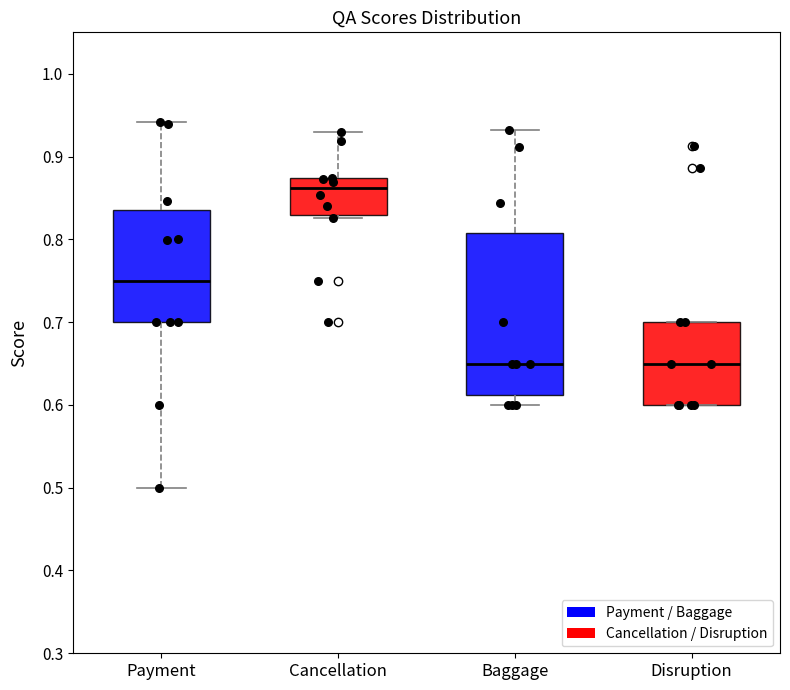

Reading left to right, transcribe this box plot: for each box, give where its median line is, the range the box spans, and where its two whiskers end, as read against the y-axis. The values are not printed on the chart, so give them approximately, as read against the axis.

Payment: median 0.75, box 0.70 to 0.84, whiskers 0.50 to 0.94
Cancellation: median 0.86, box 0.83 to 0.87, whiskers 0.83 (just below the box's lower edge) to 0.93
Baggage: median 0.65, box 0.61 to 0.81, whiskers 0.60 to 0.93
Disruption: median 0.65, box 0.60 to 0.70, whiskers 0.60 to 0.70